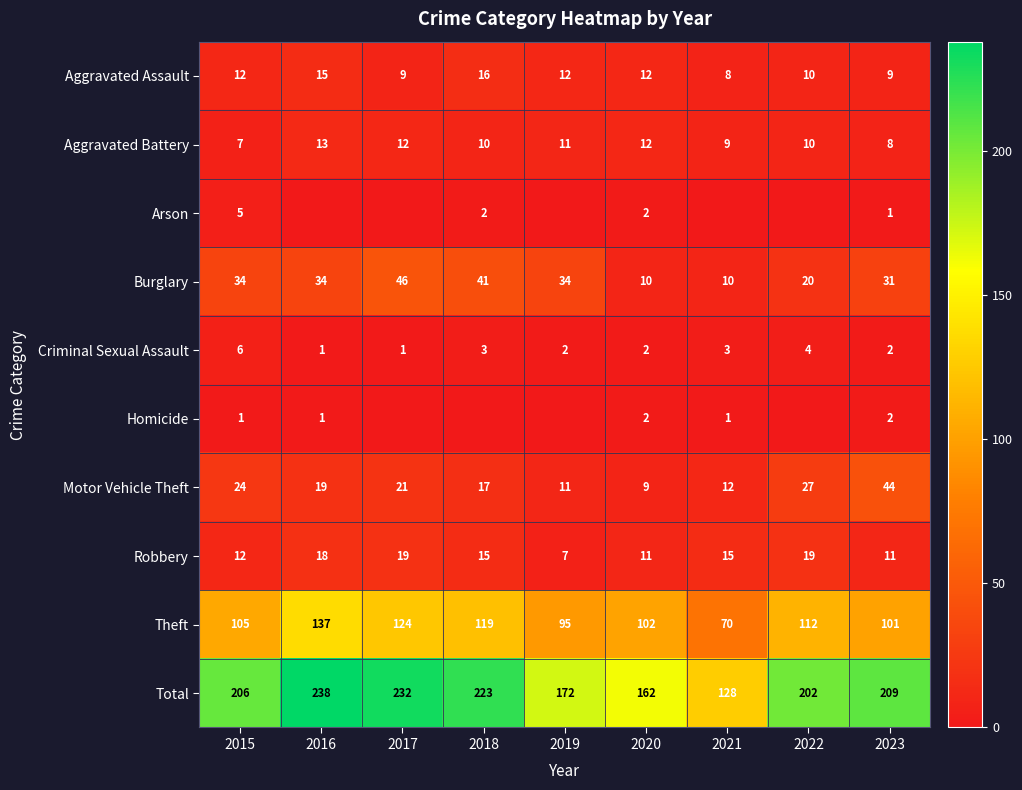

List the labels in order of Theft value, largest first.

2016, 2017, 2018, 2022, 2015, 2020, 2023, 2019, 2021